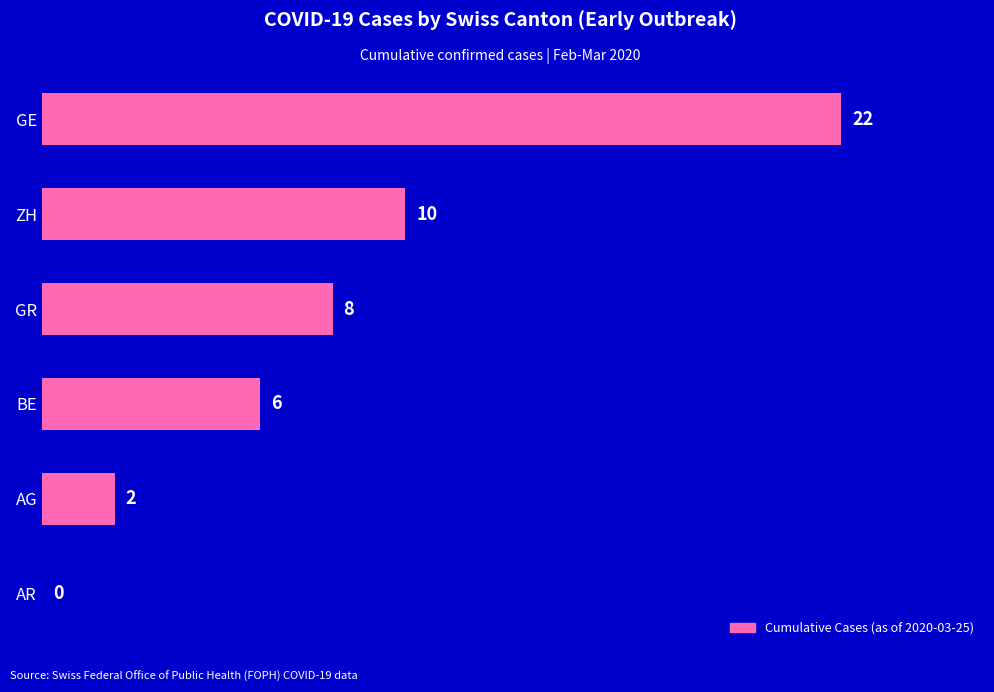

What value does the data have at GR?

8